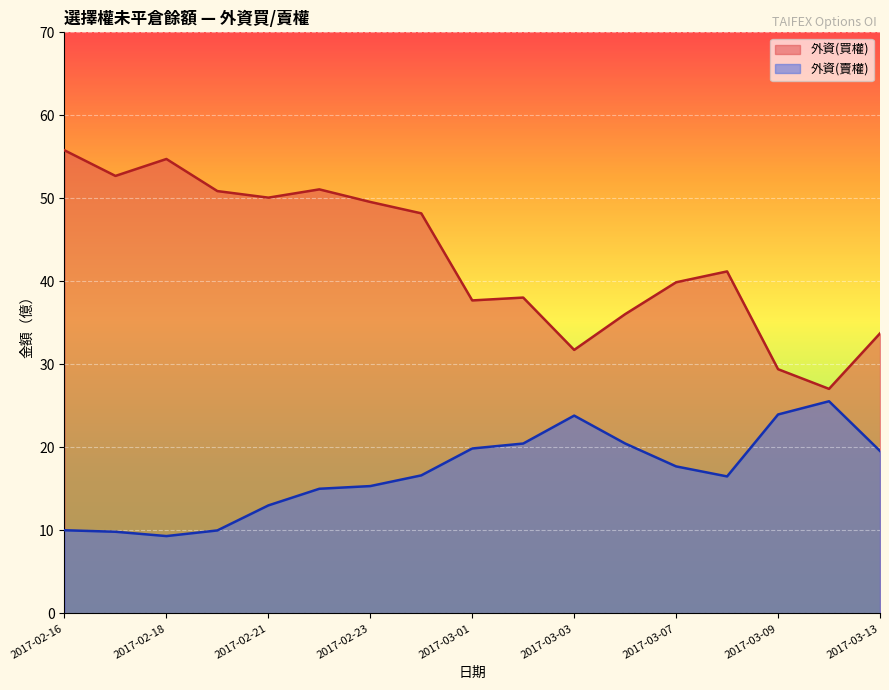

What is the label of the 3rd point from the left?

2017-02-18